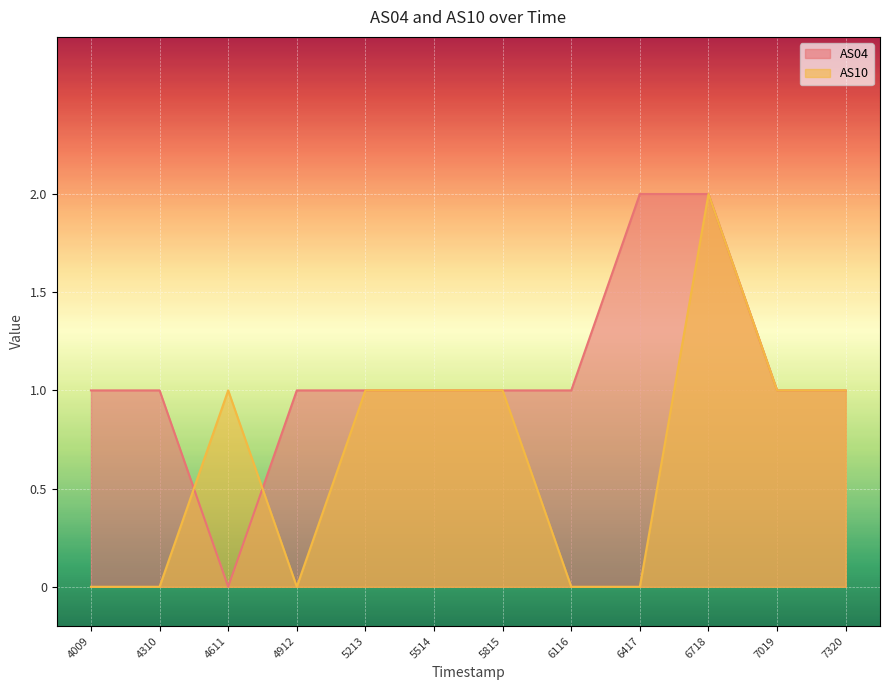

Between which two adjacent categories do AS04 and AS10 first intersect?

4310 and 4611